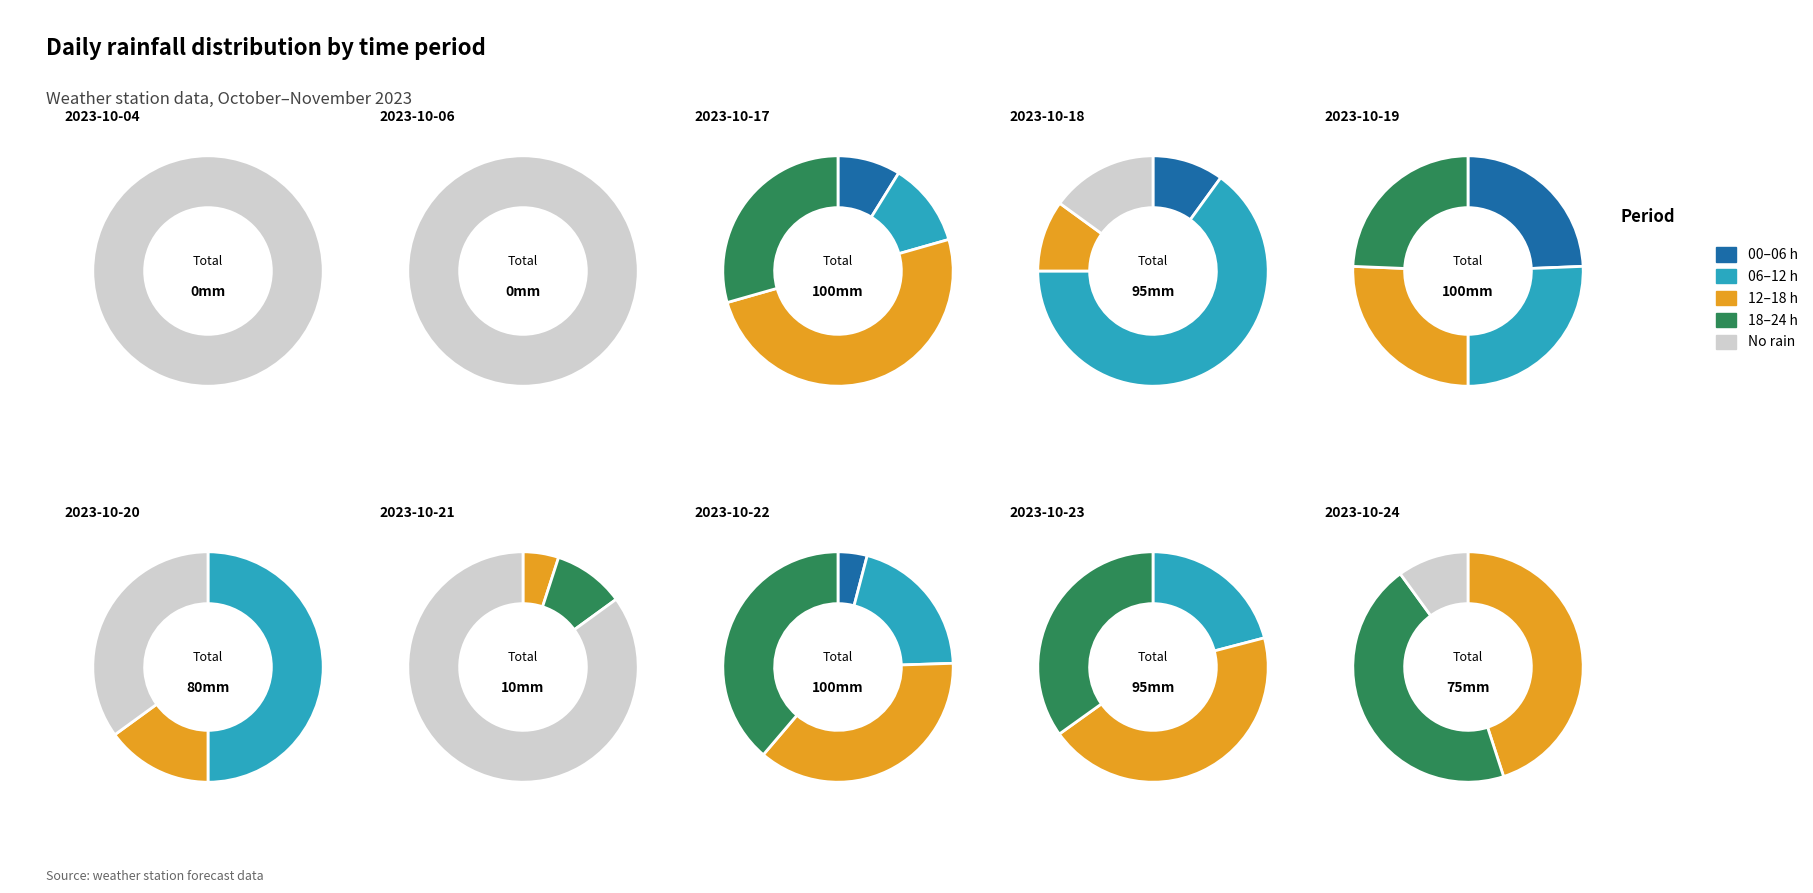

Does 22 represent more than half of the total?

No